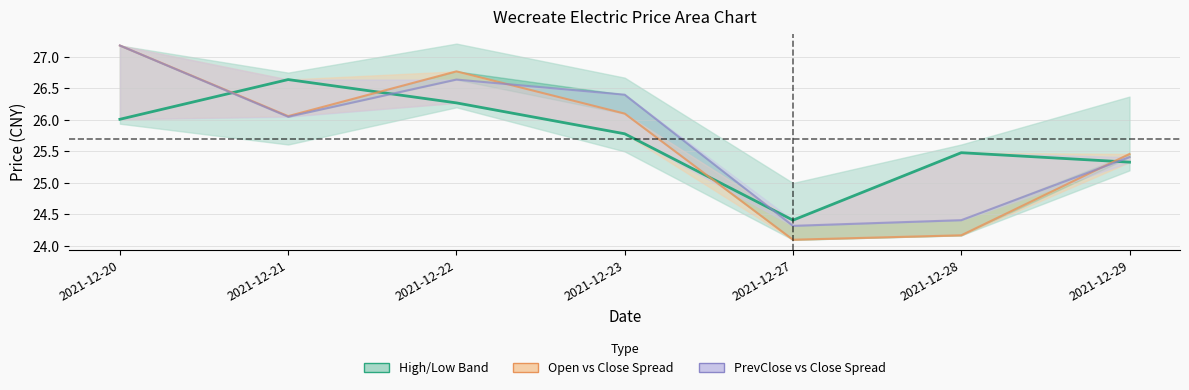

Which series has the widest spread of values?

Open